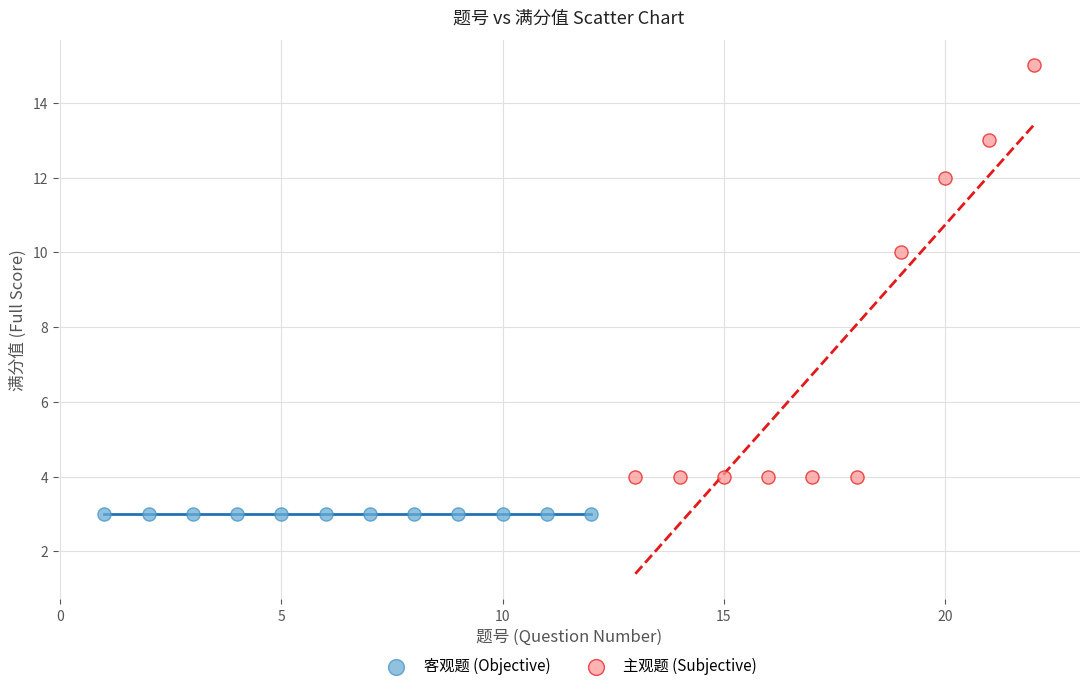

Which series reaches the maximum Y coordinate?

主观题 (Subjective)